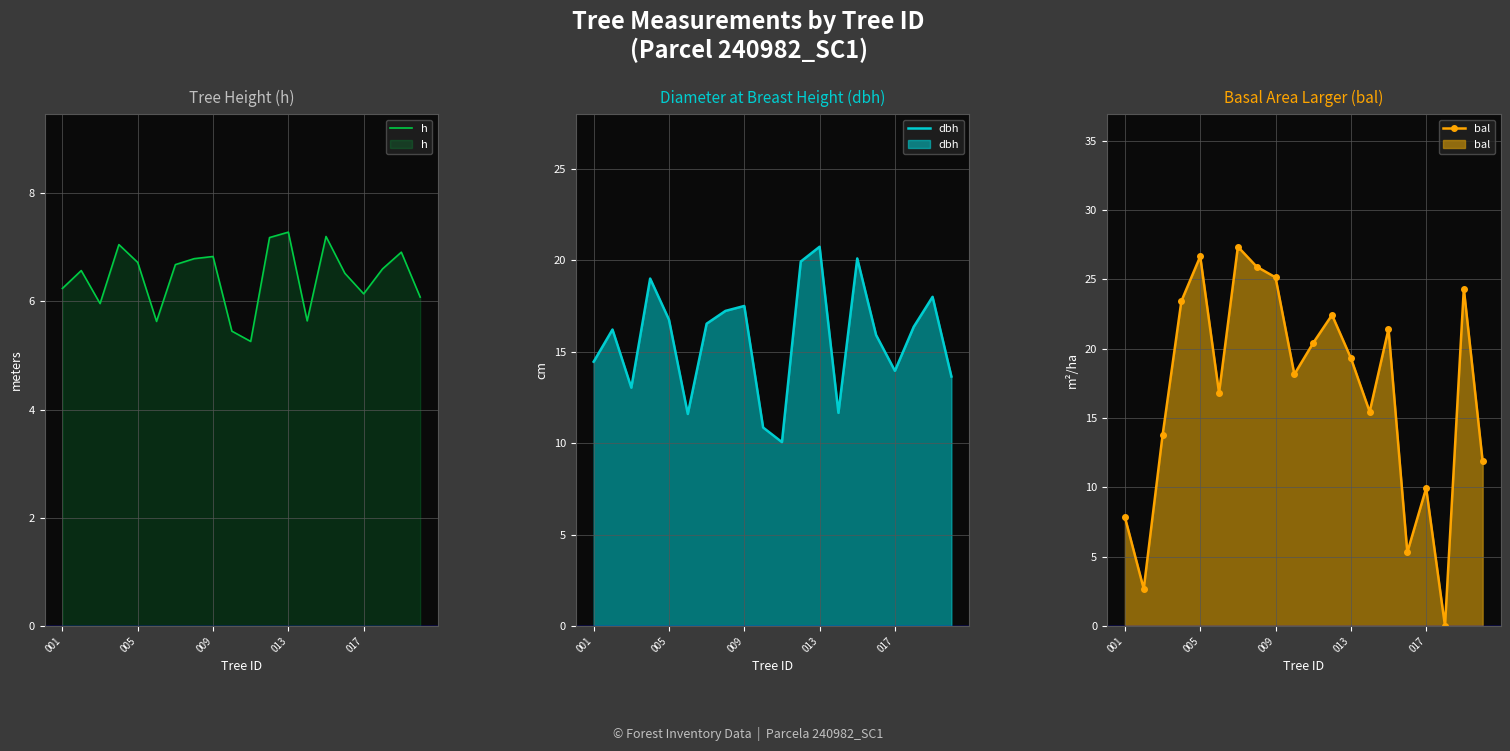

At which label does dbh reach its peak?

013